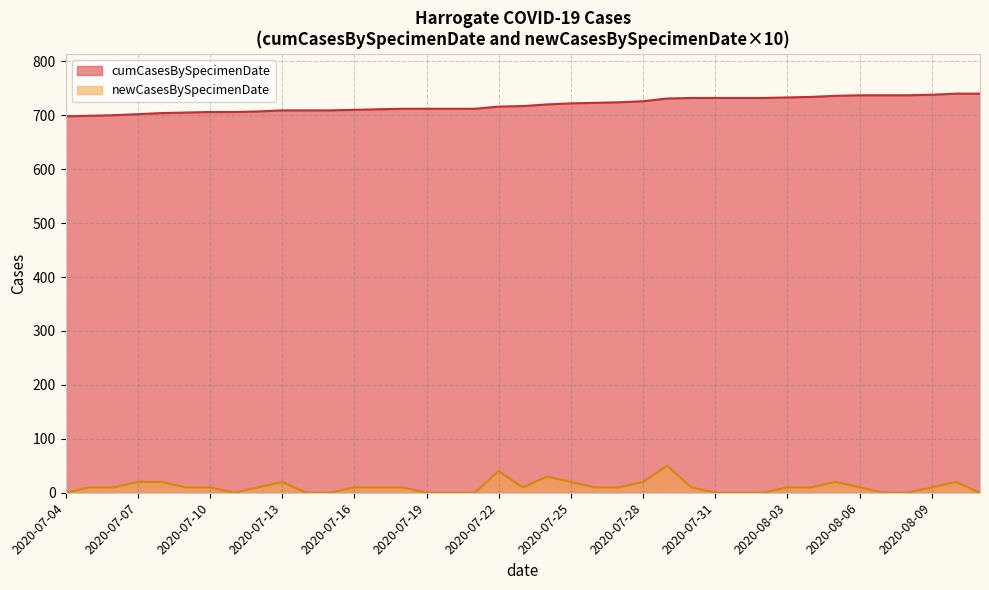

The newCasesBySpecimenDate series shows 17 at 2020-03-29. True or false?

False